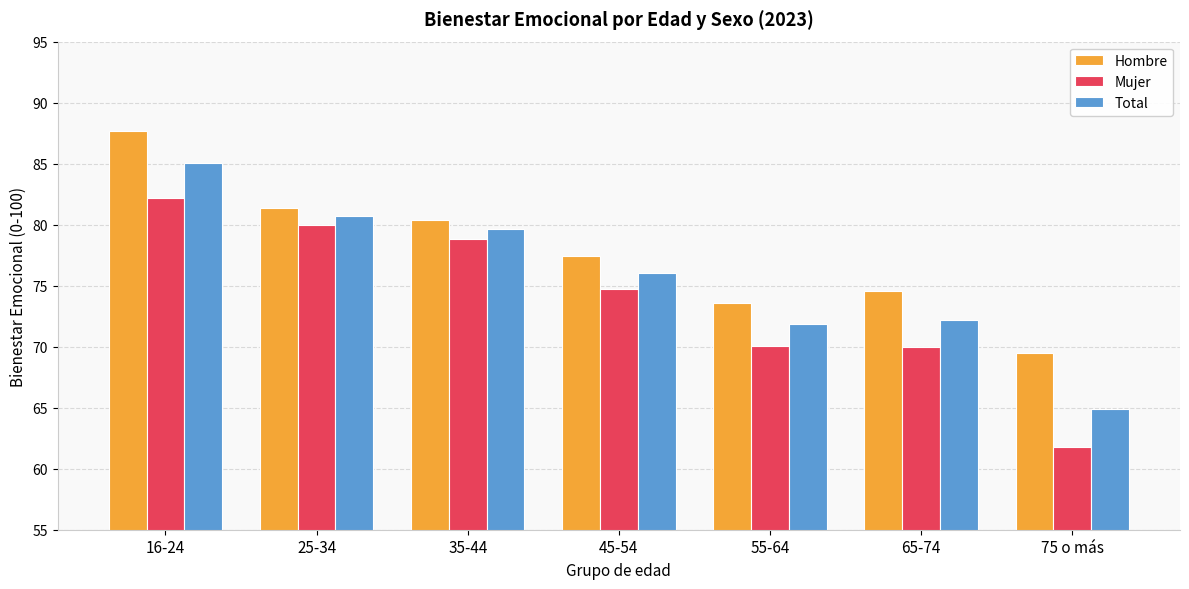

The Total series shows 71.8 at 55-64. True or false?

True